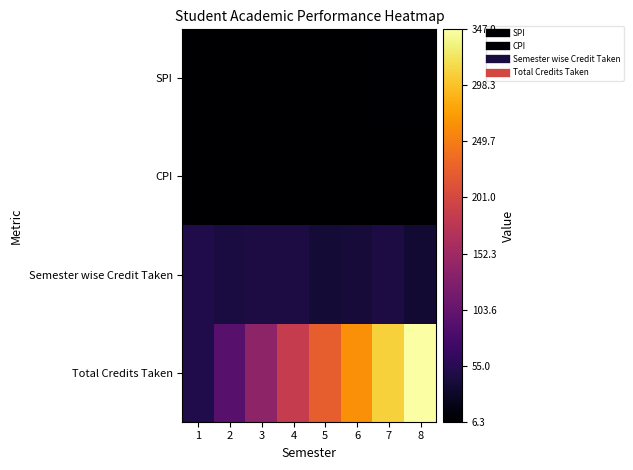

Reading left to right, extract all data points from this chart.

SPI: 1=7.2	2=6.3	3=6.9	4=6.9	5=6.8	6=7.4	7=8.1	8=8.0
CPI: 1=7.2	2=6.8	3=6.8	4=6.8	5=6.8	6=6.9	7=7.1	8=7.2
Semester wise Credit Taken: 1=49.0	2=44.0	3=46.0	4=46.0	5=39.0	6=40.0	7=45.0	8=38.0
Total Credits Taken: 1=49.0	2=93.0	3=139.0	4=185.0	5=224.0	6=264.0	7=309.0	8=347.0